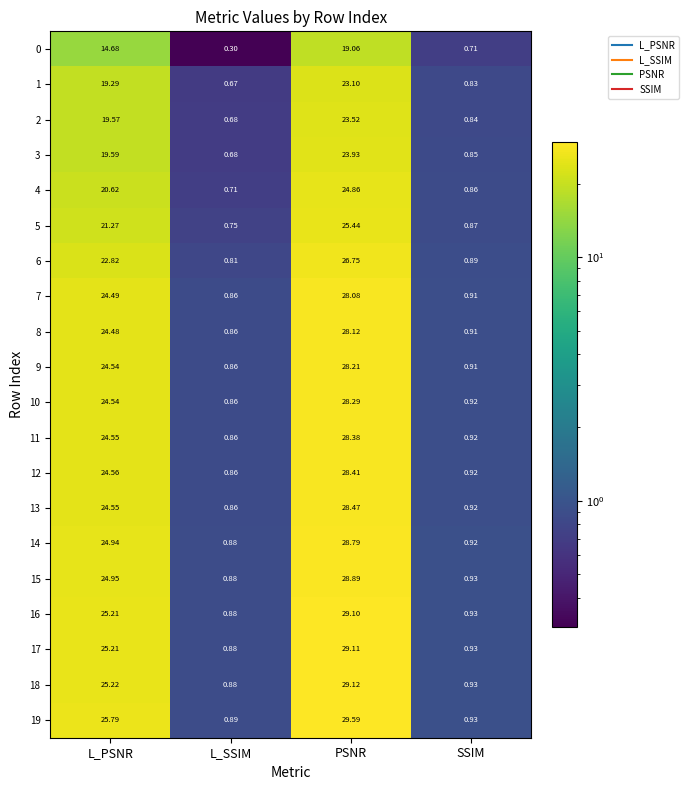

Which category has the lowest value in the 1 series?

L_SSIM